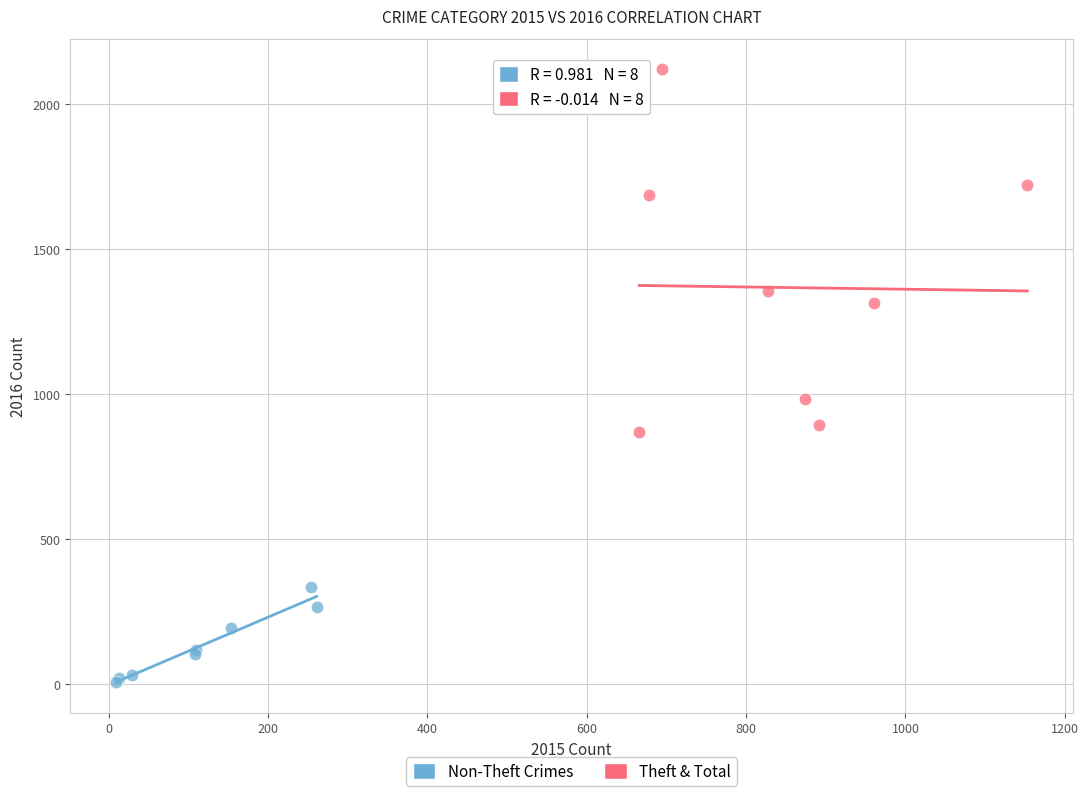

Which series reaches the minimum Y coordinate?

Non-Theft Crimes